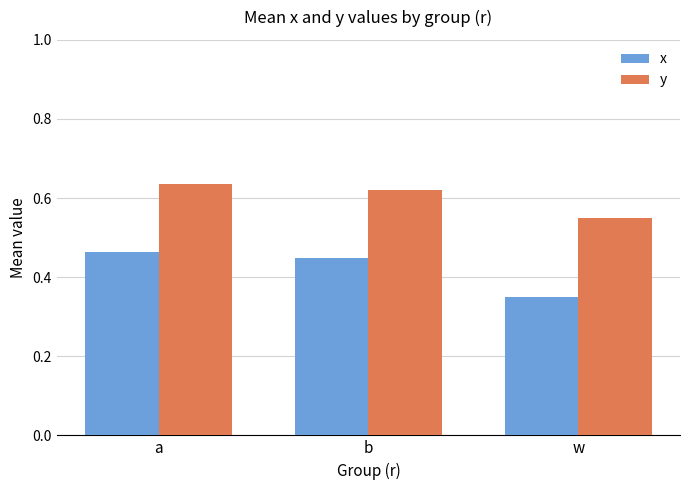

What position from the left is b?

2